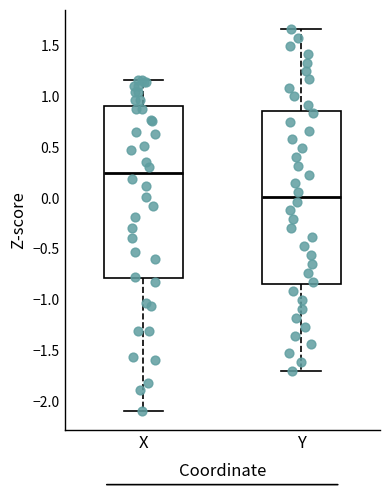

Reading left to right, read every box against the y-axis: the position of its median line, the range the box covers, and the ends of its whiskers. The values are not printed on the chart, so give them approximately, as read against the axis.

X: median 0.25, box -0.80 to 0.90, whiskers -2.10 to 1.15
Y: median 0.00, box -0.85 to 0.85, whiskers -1.70 to 1.65